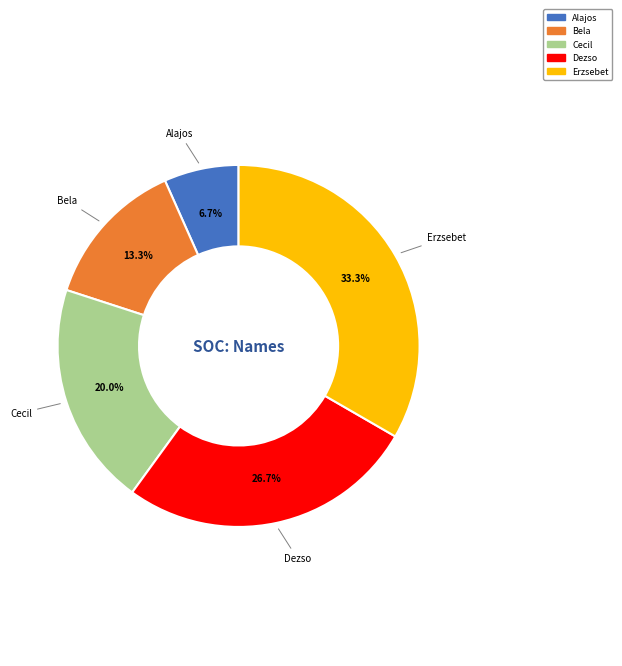

What percentage do Erzsebet and Cecil together represent?

53.3%